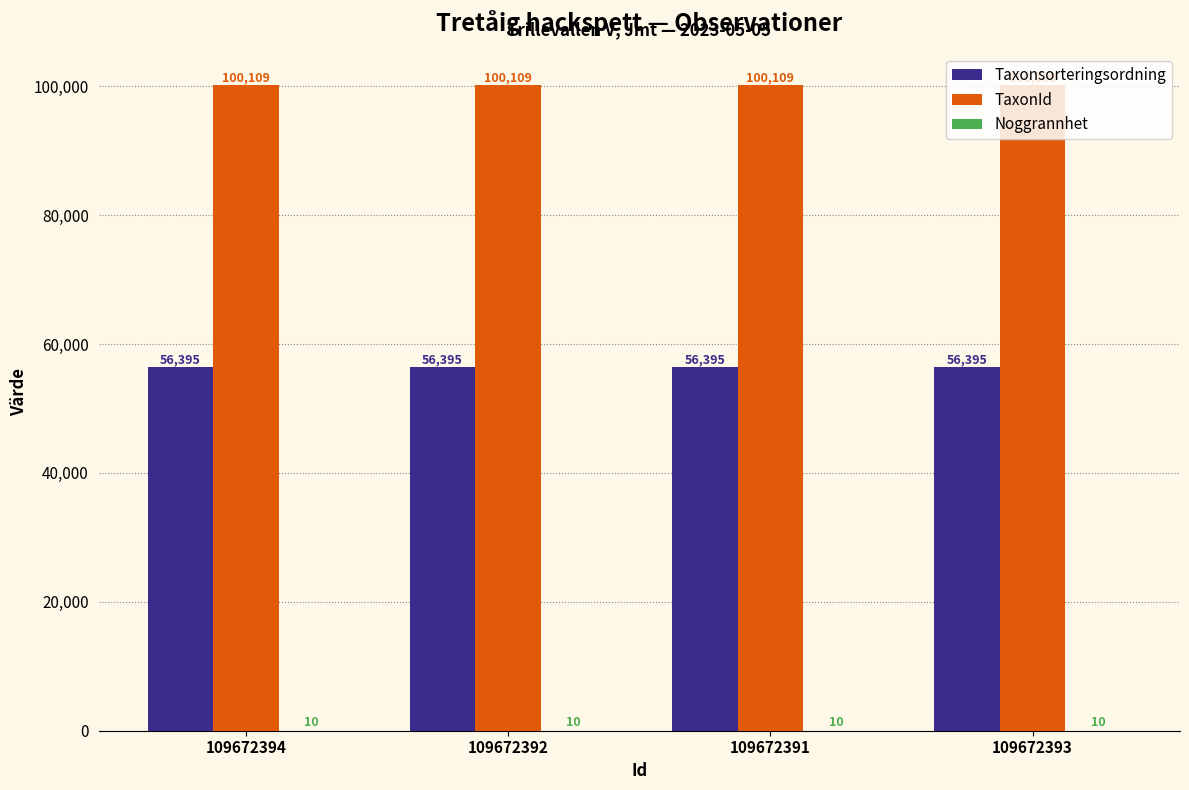

How many groups of bars are there?

4